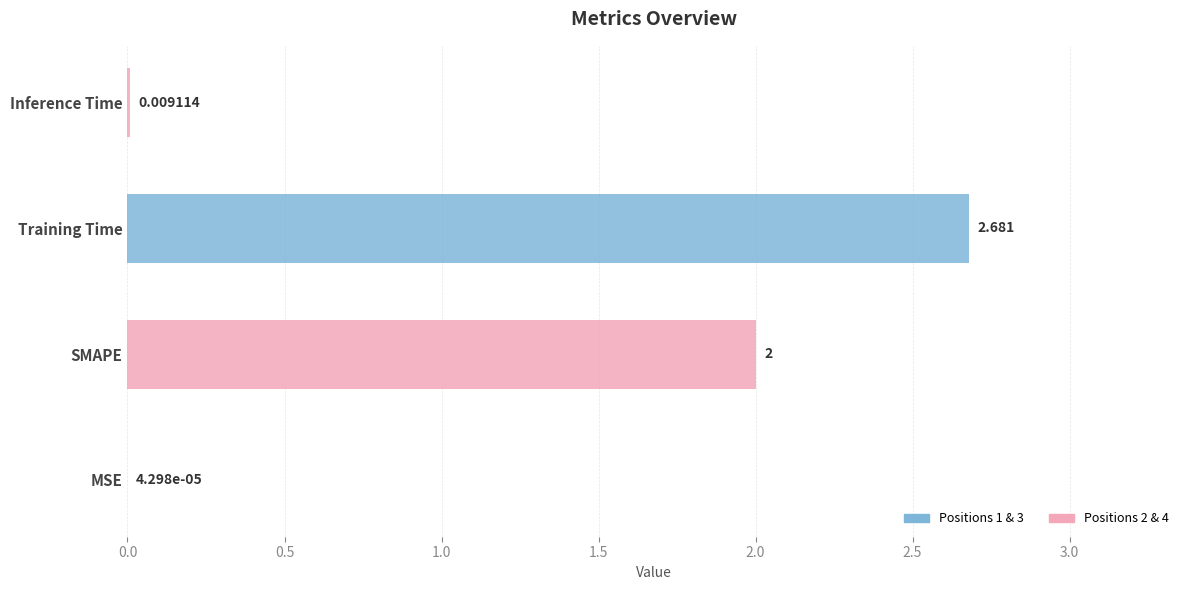

At which label is the value closest to 1?

Inference Time